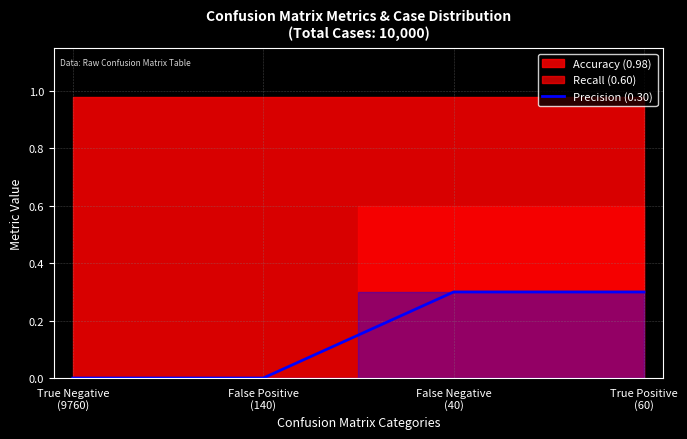

How many lines are shown in the chart?

1